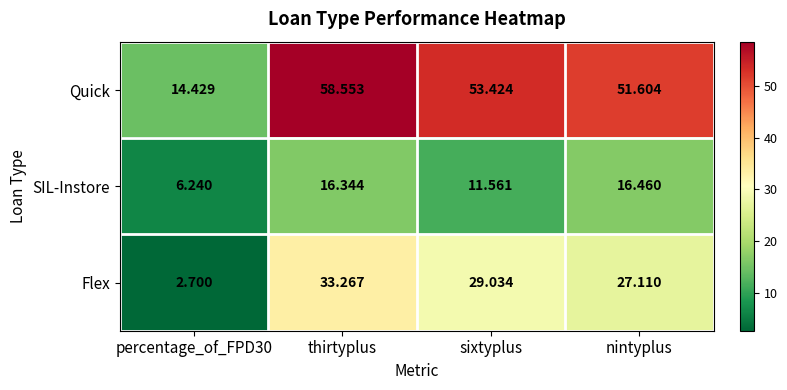

How many series are shown in this chart?

3